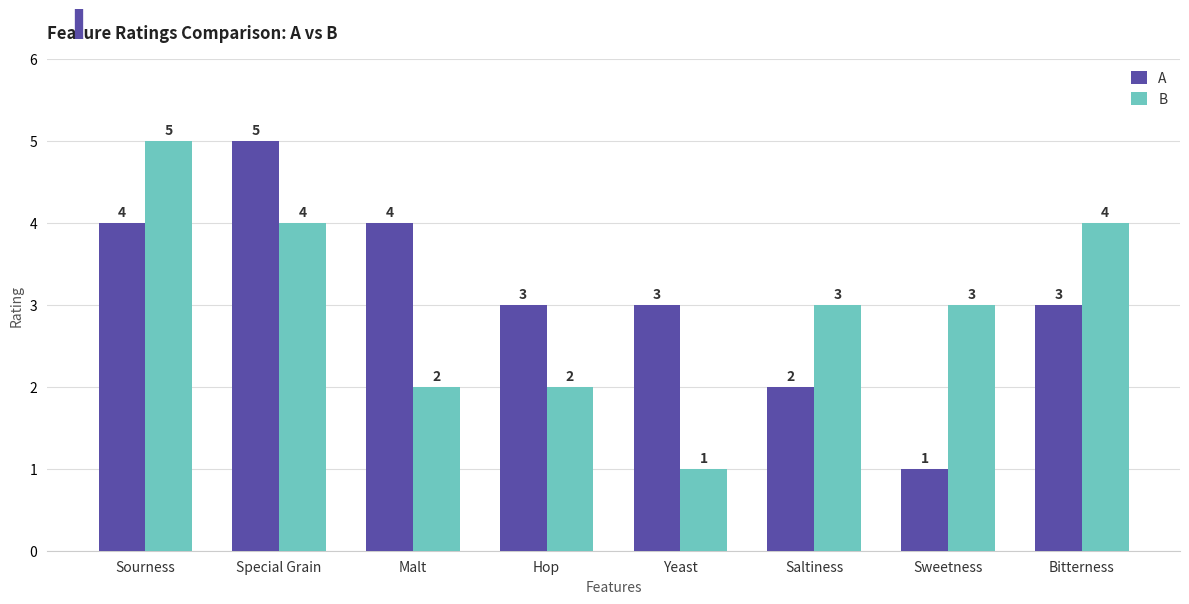

At which label does A reach its minimum?

Sweetness